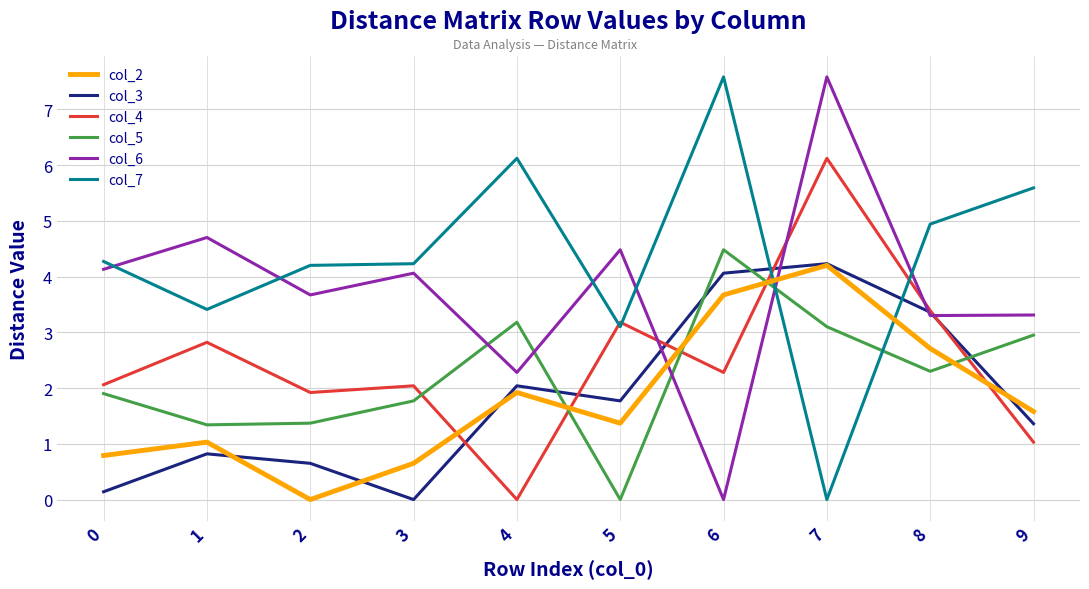

Is the value of col_7 at 3 greater than the value of col_4 at 1?

Yes